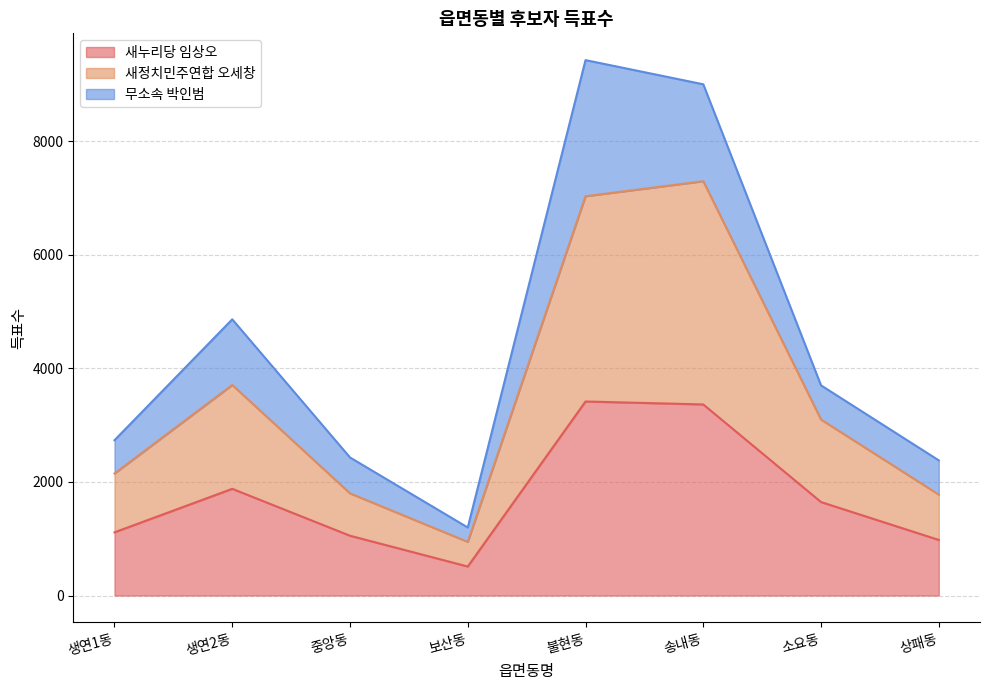

What position from the left is 상패동?

8